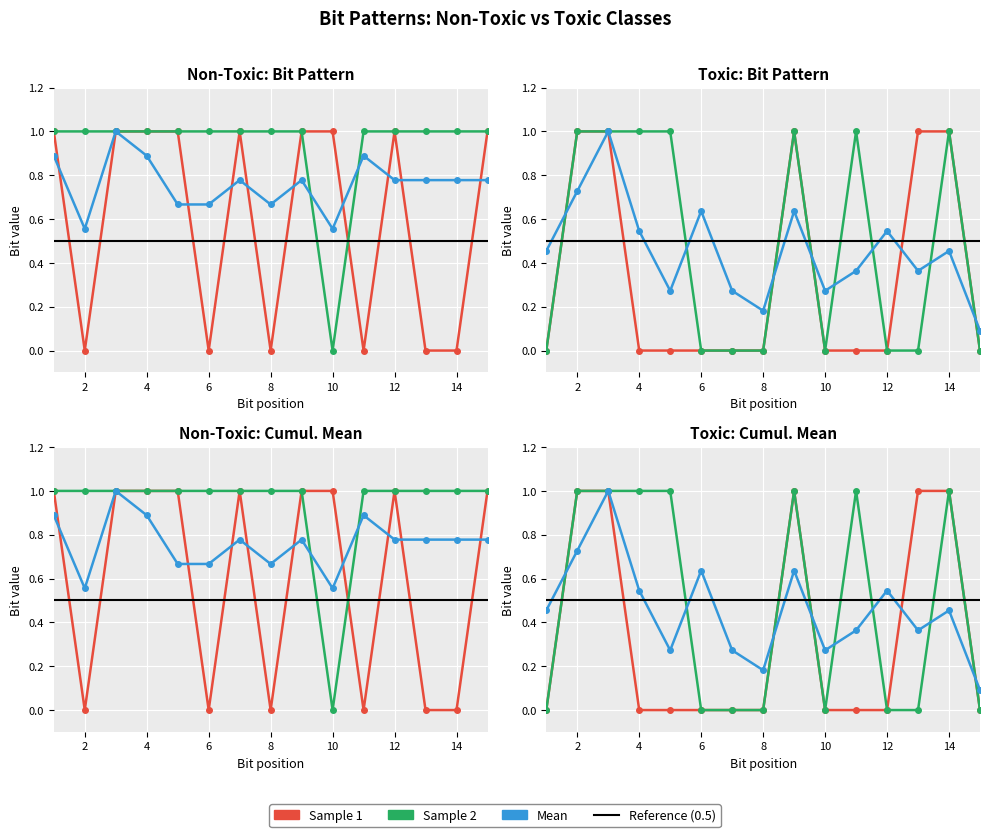

True or false: Sample 2 has a value of 1.0 at 2.

True